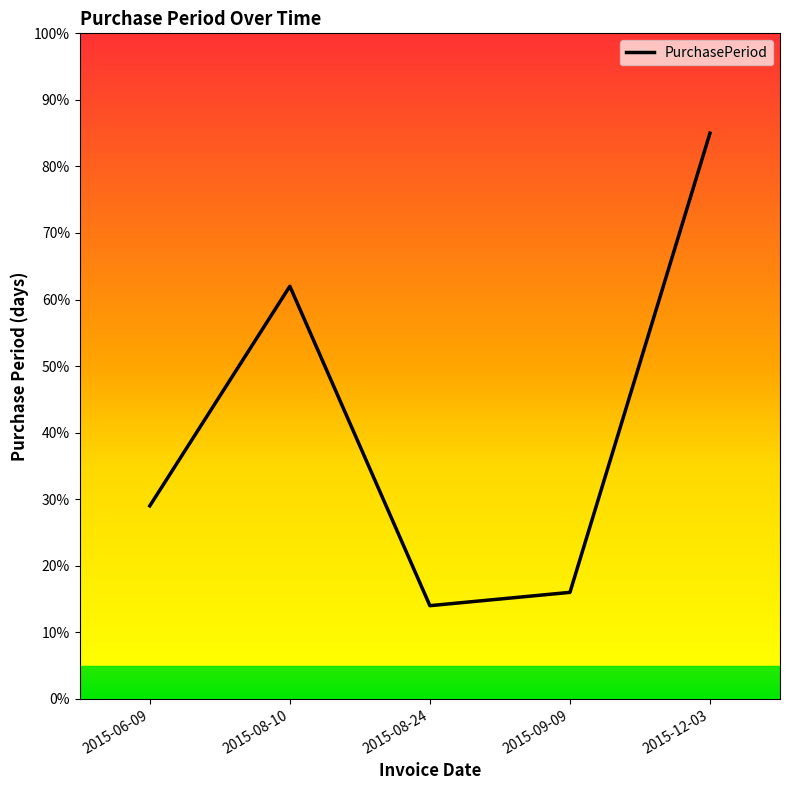

Is it true that the value at 2015-08-10 is 62?

True